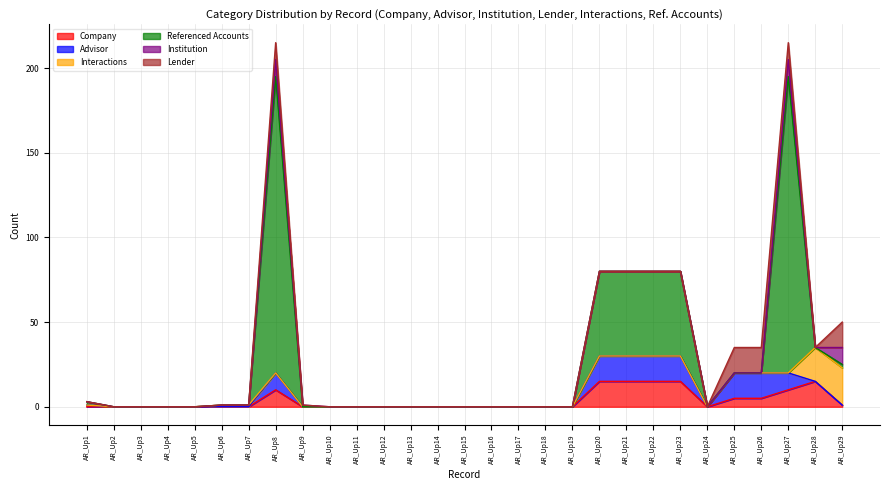

Which has a higher value, AR_Up25 or AR_Up17?

AR_Up25